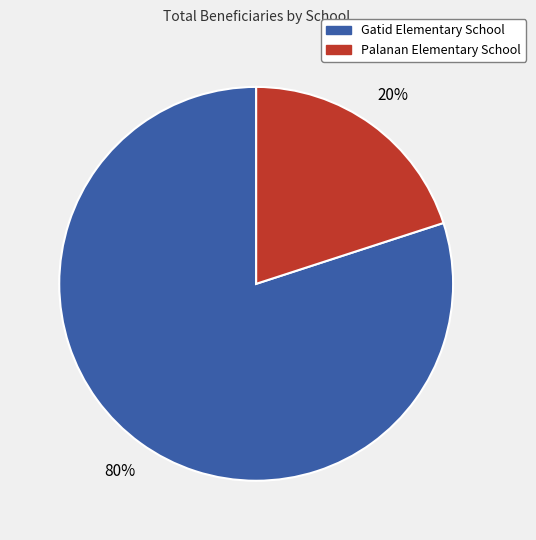

To the nearest percent, what portion does Gatid Elementary School represent?

80%